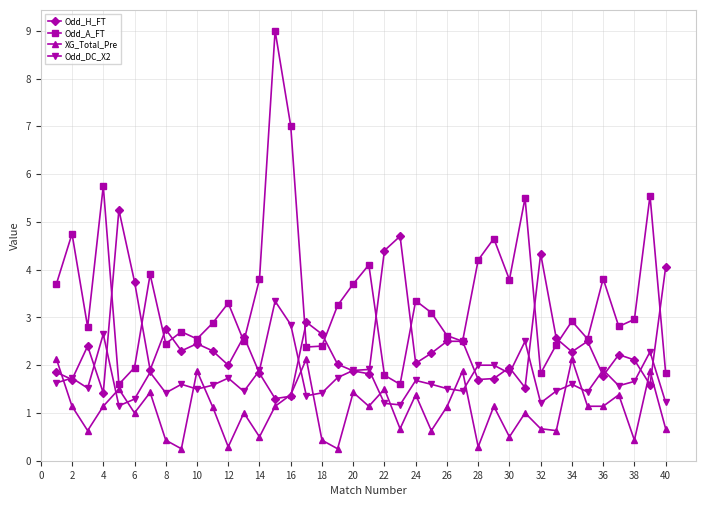

Count the number of data series in this chart.

4